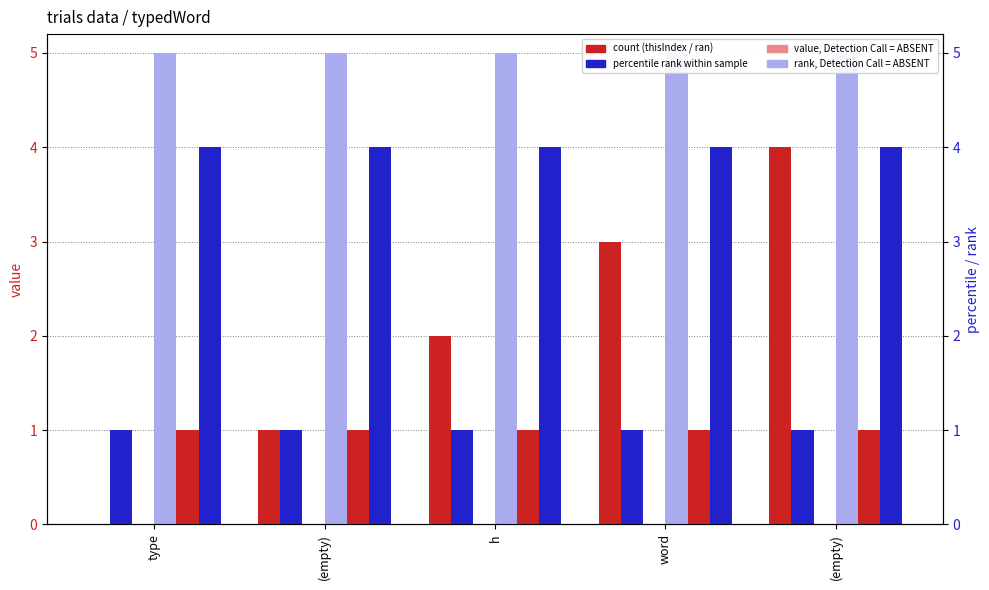

Where is trials.thisTrialN nearest to the value 0?

type